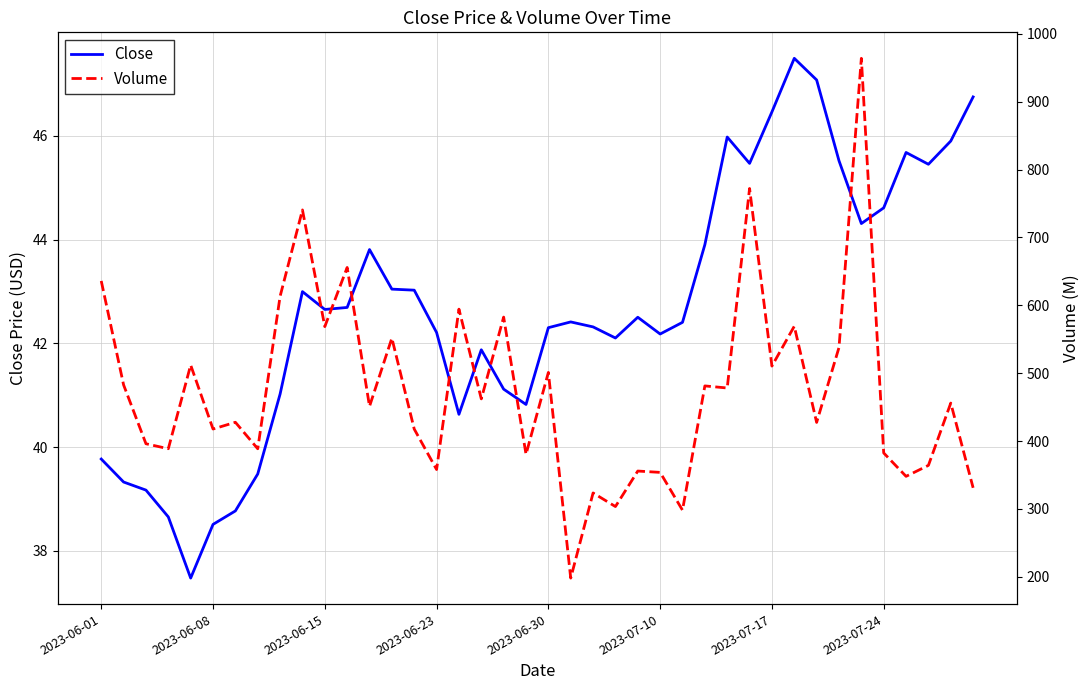

True or false: Close has a value of 39.8 at 2023-06-01.

True